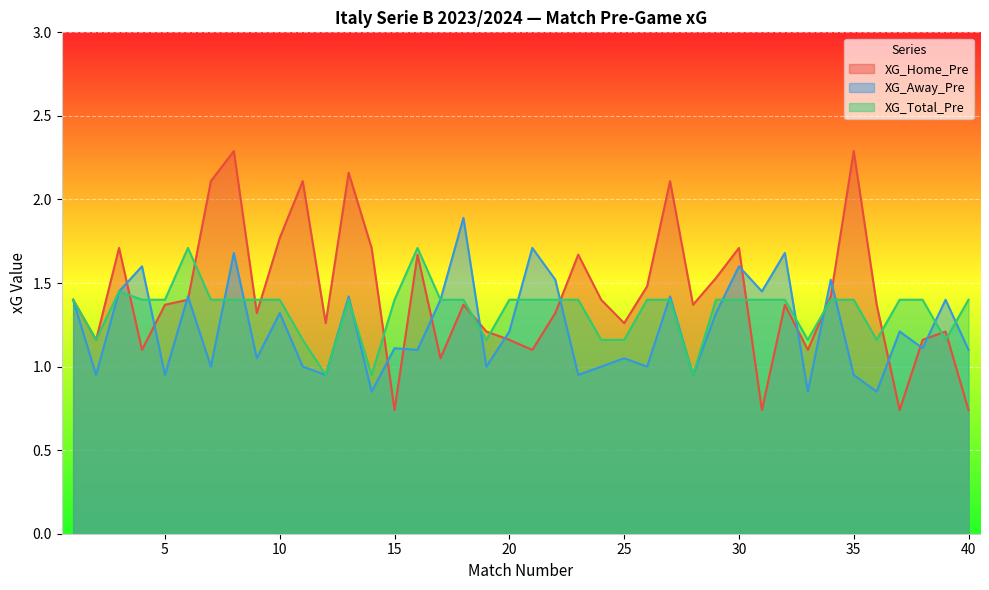

After their last crossing, which series has the higher values: XG_Total_Pre or XG_Home_Pre?

XG_Total_Pre